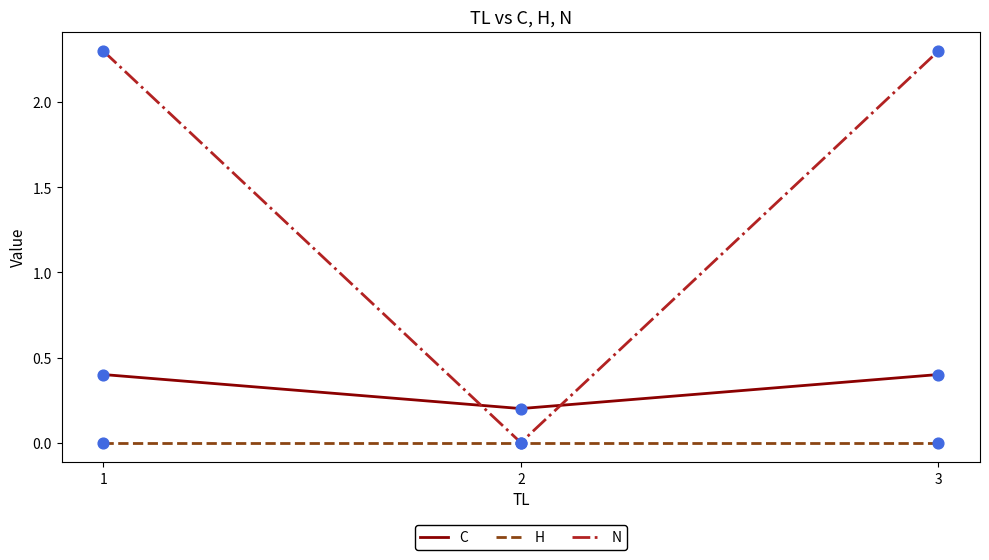

Is the value of N at 3 greater than the value of C at 2?

Yes